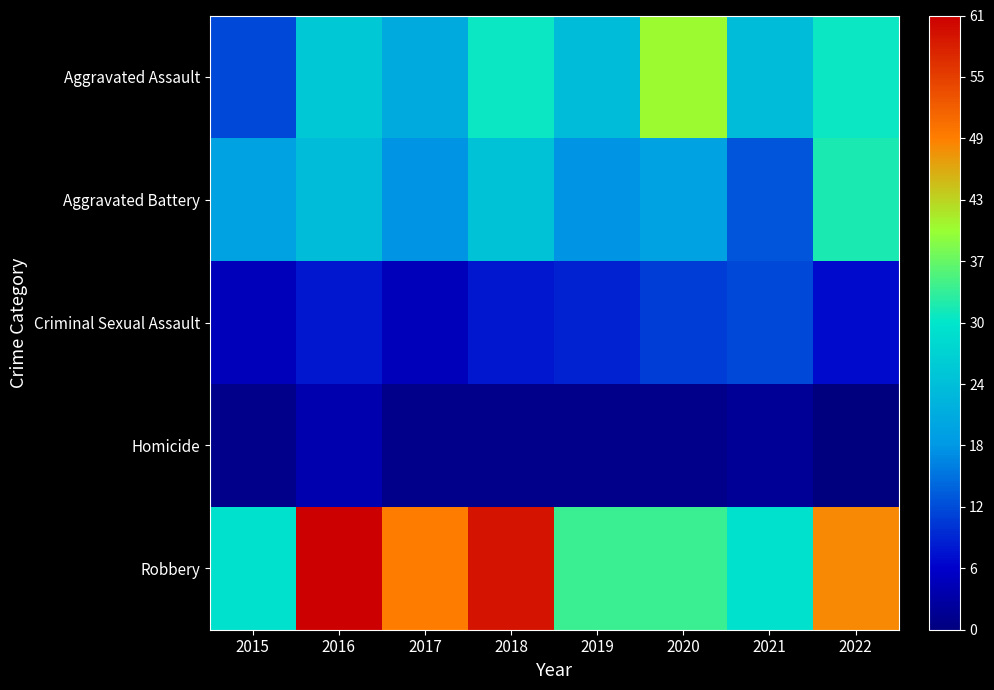

What is the difference between the highest and lowest values at 2020?

39